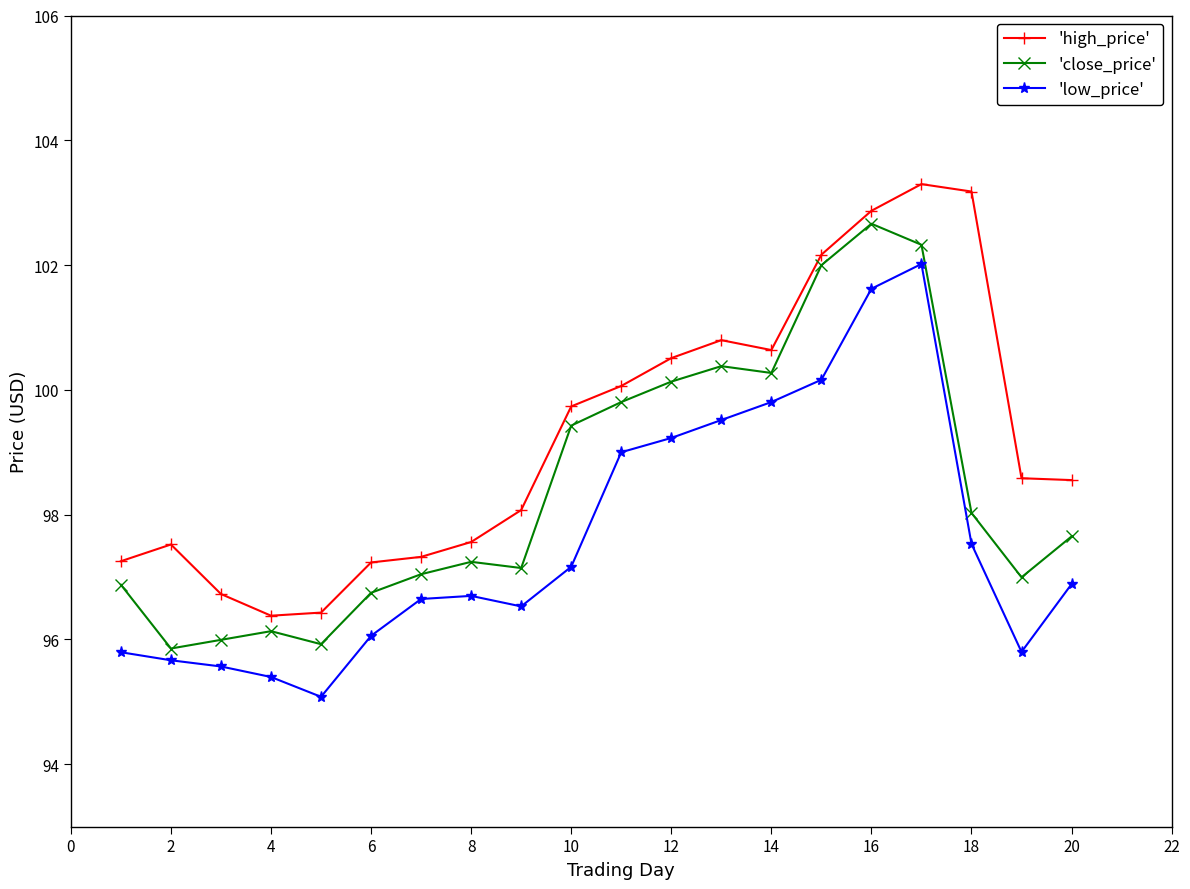

What is the difference between the maximum and minimum values in the 'low_price' series?

6.9